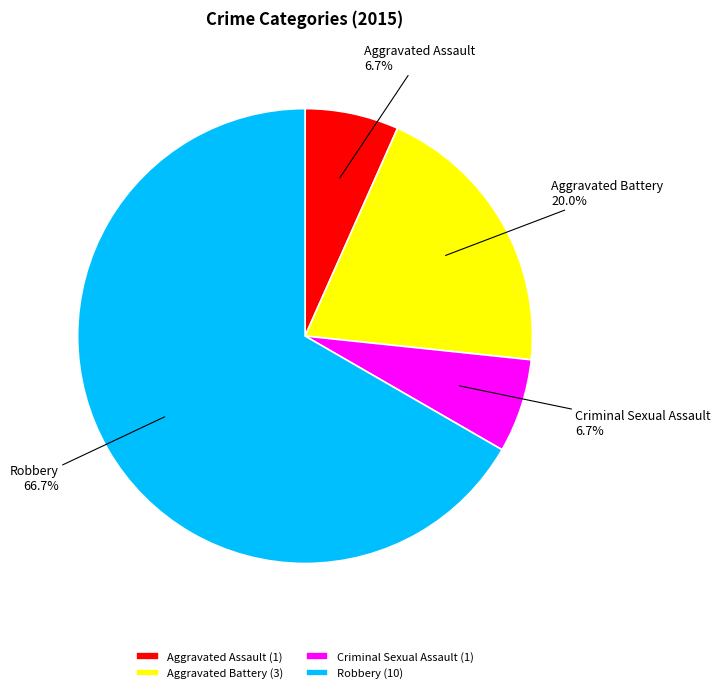

Which has a higher value, Aggravated Battery or Aggravated Assault?

Aggravated Battery